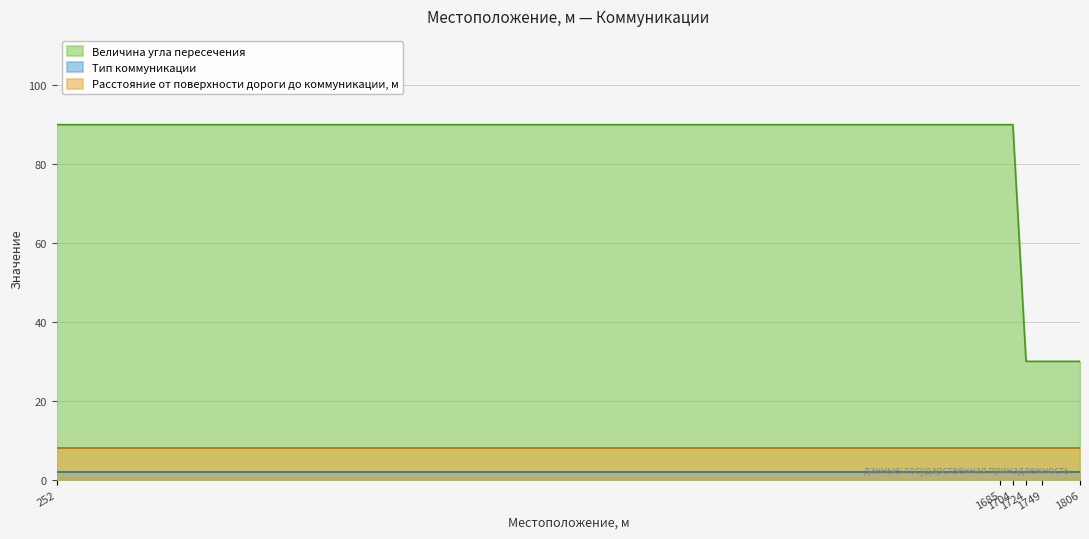

Reading right to left, what are all the values shown in this chart?

Величина угла пересечения: 1806=30	1749=30	1724=30	1704=90	1685=90	252=90
Тип коммуникации: 1806=2	1749=2	1724=2	1704=2	1685=2	252=2
Расстояние от поверхности дороги до коммуникации, м: 1806=8	1749=8	1724=8	1704=8	1685=8	252=8